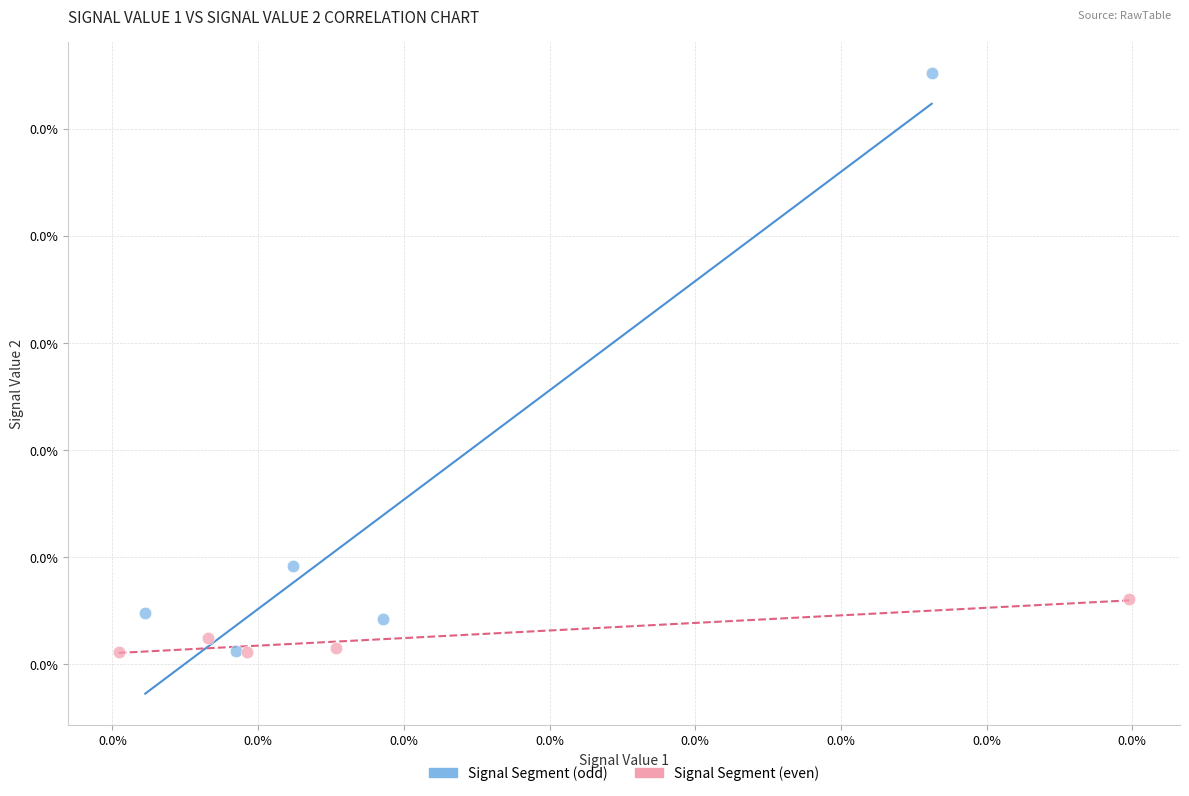

What are all the series names shown in the legend?

Signal Segment (odd), Signal Segment (even)